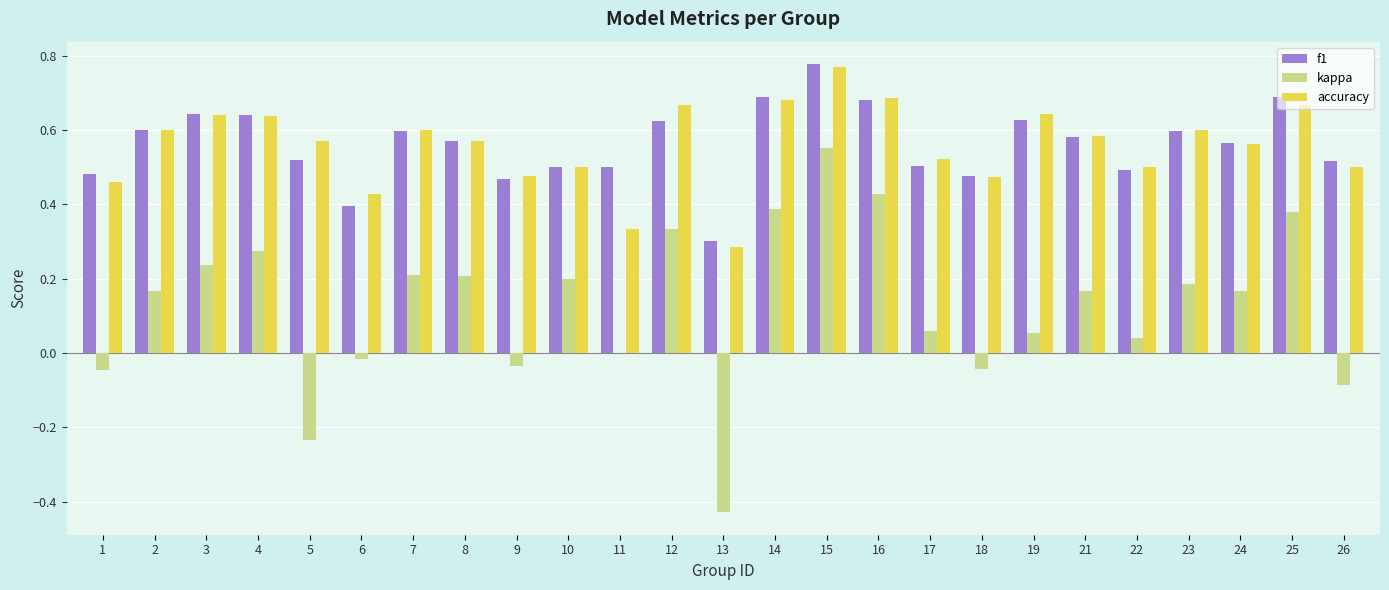

At which label does accuracy reach its peak?

15